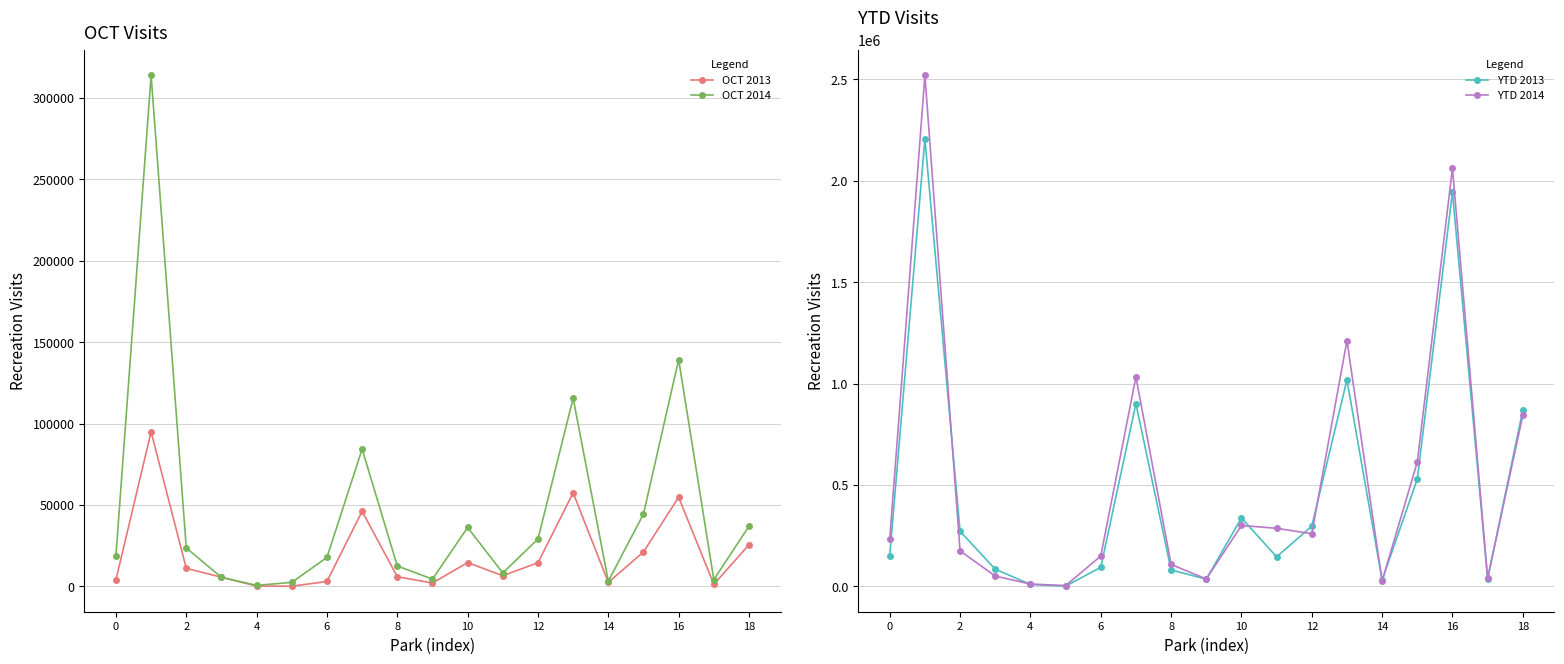

How many data points in OCT 2013 are less than 6504?

9